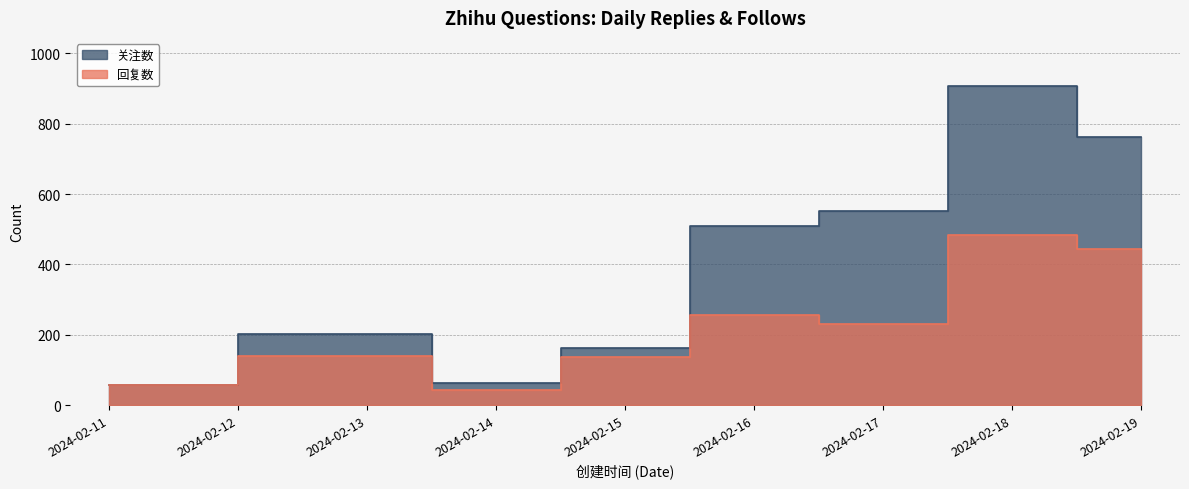

Reading right to left, list all the values displayed in this chart.

回复数: 2024-02-19=443	2024-02-18=483	2024-02-17=231	2024-02-16=256	2024-02-15=137	2024-02-14=44	2024-02-13=139	2024-02-11=56
关注数: 2024-02-19=761	2024-02-18=908	2024-02-17=551	2024-02-16=509	2024-02-15=162	2024-02-14=64	2024-02-13=202	2024-02-11=56